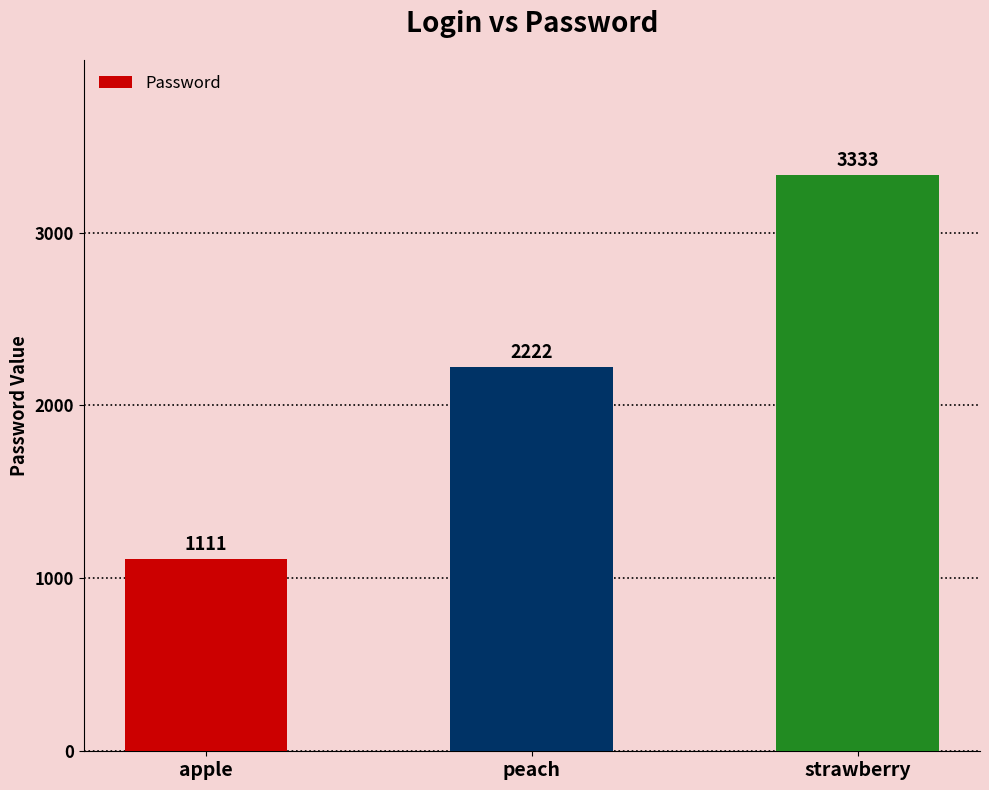

Rank the categories by value from highest to lowest.

strawberry, peach, apple